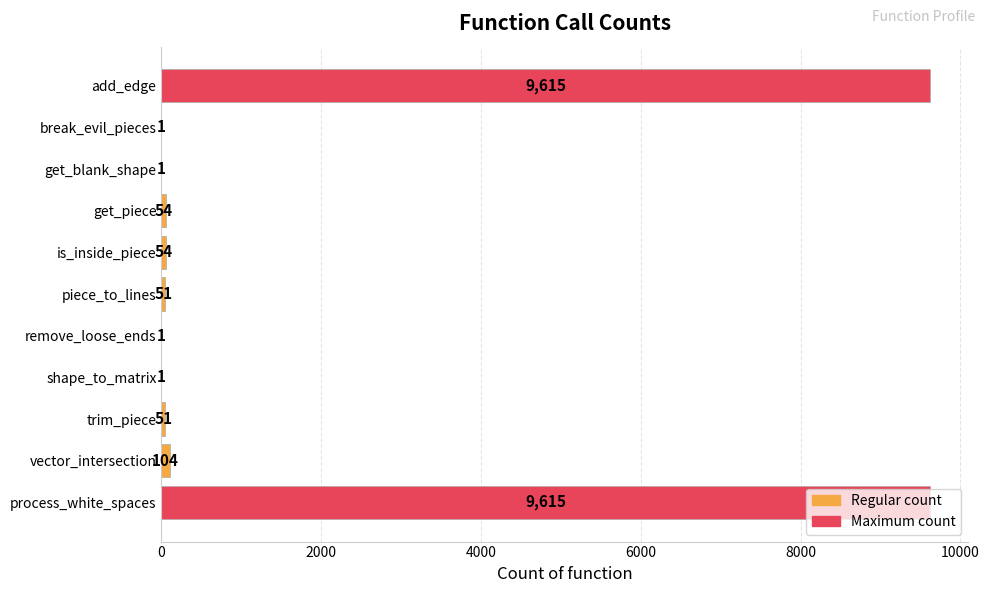

Are the bars horizontal?

Yes